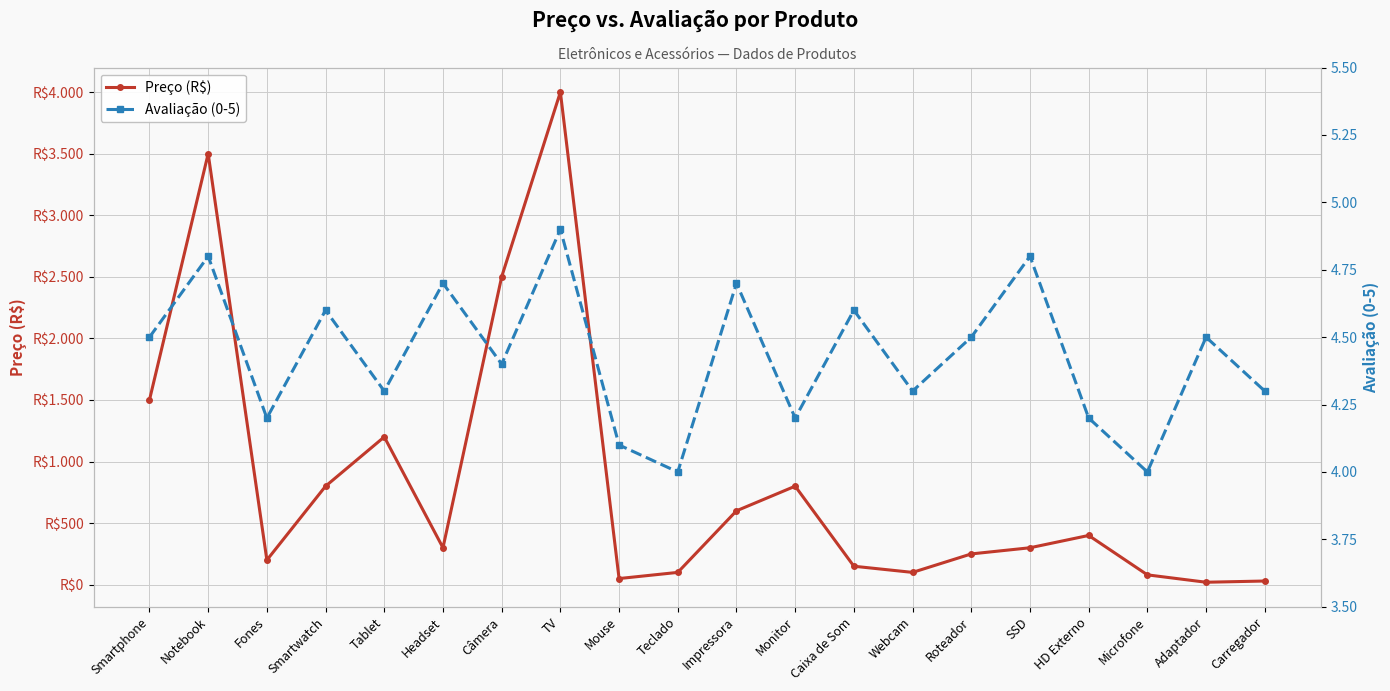

What is the difference between the Preço (R$) values at Webcam and Câmera?

2400.0